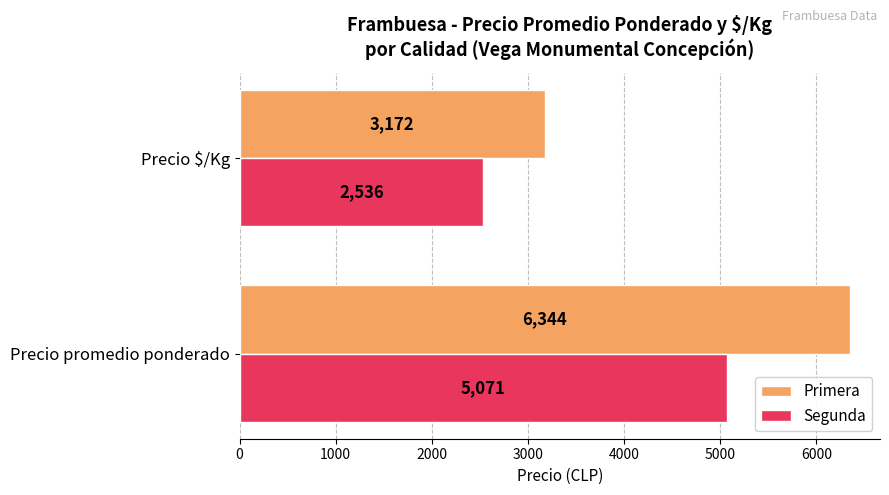

What is the average value of the Segunda series?

3804